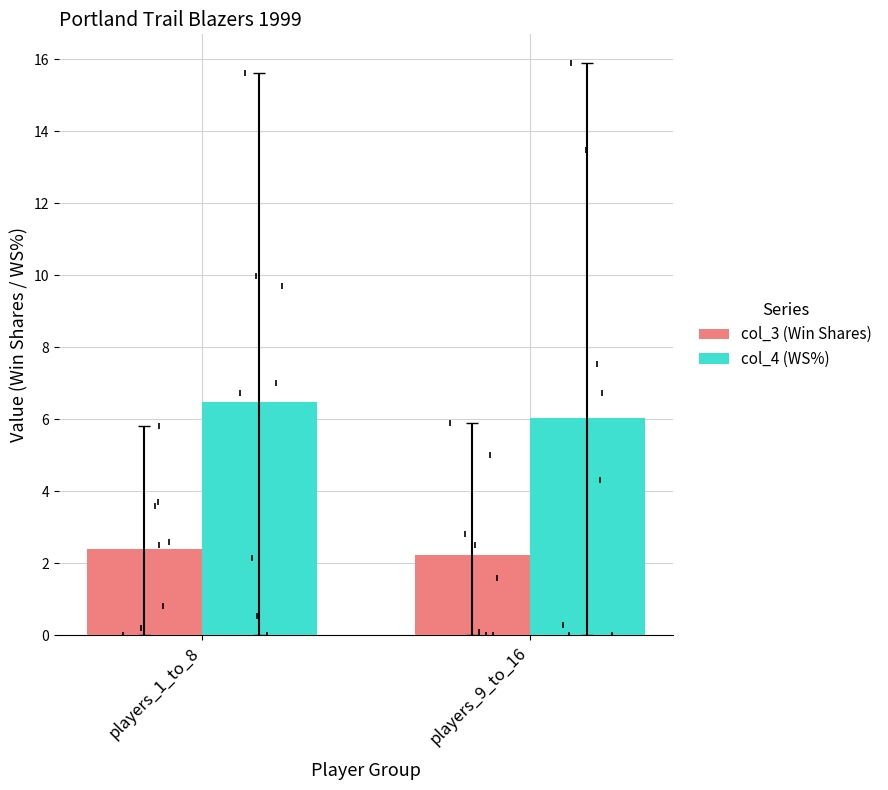

At players_9_to_16, list the series in order from smallest to largest.

col_3 (Win Shares), col_4 (WS%)